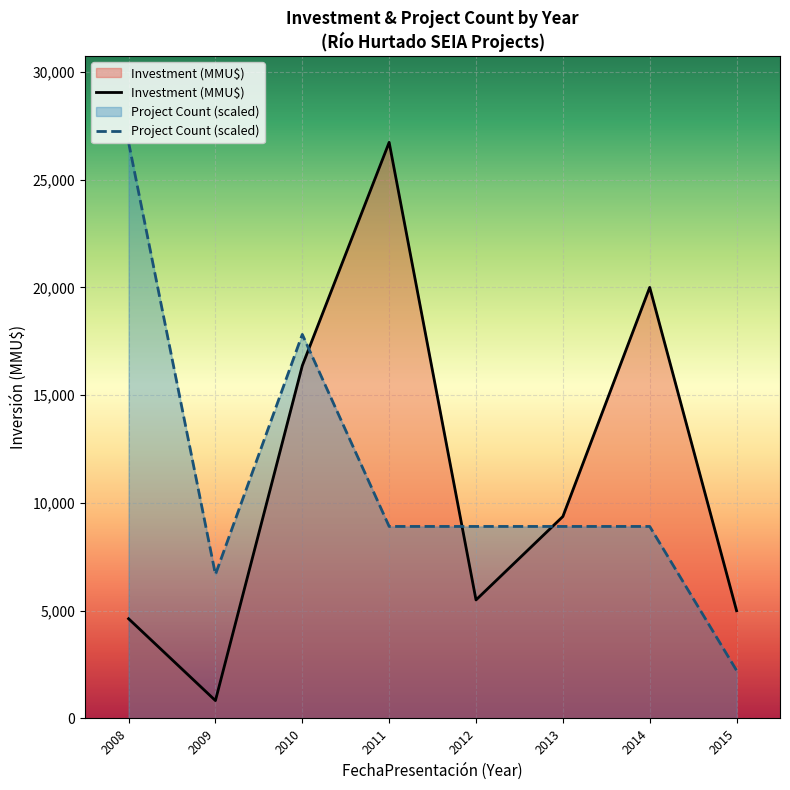

Is it true that Project Count (scaled) equals 8909.7 at 2012?

True